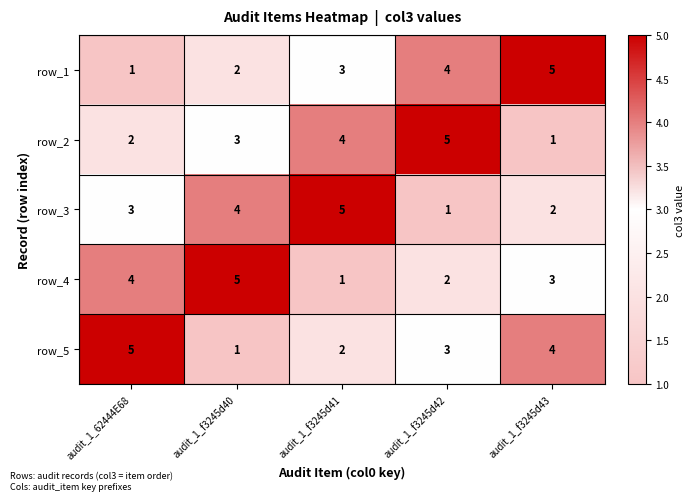

Where is row_4 nearest to the value 3?

audit_1_f3245d43